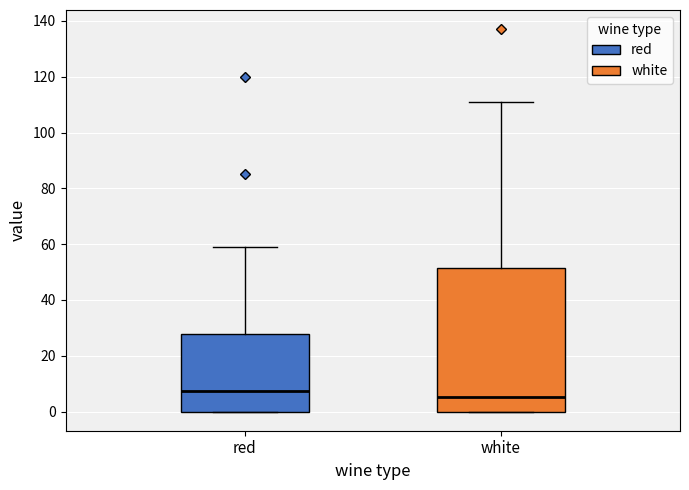

Which box has the lowest median line?

white